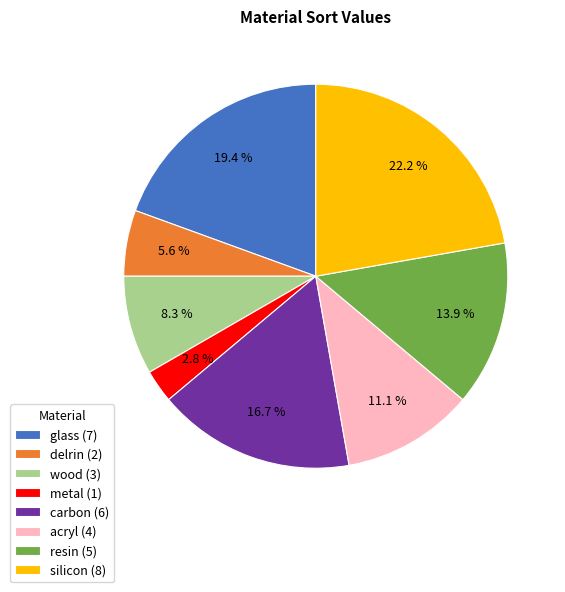

How many segments does this pie chart have?

8